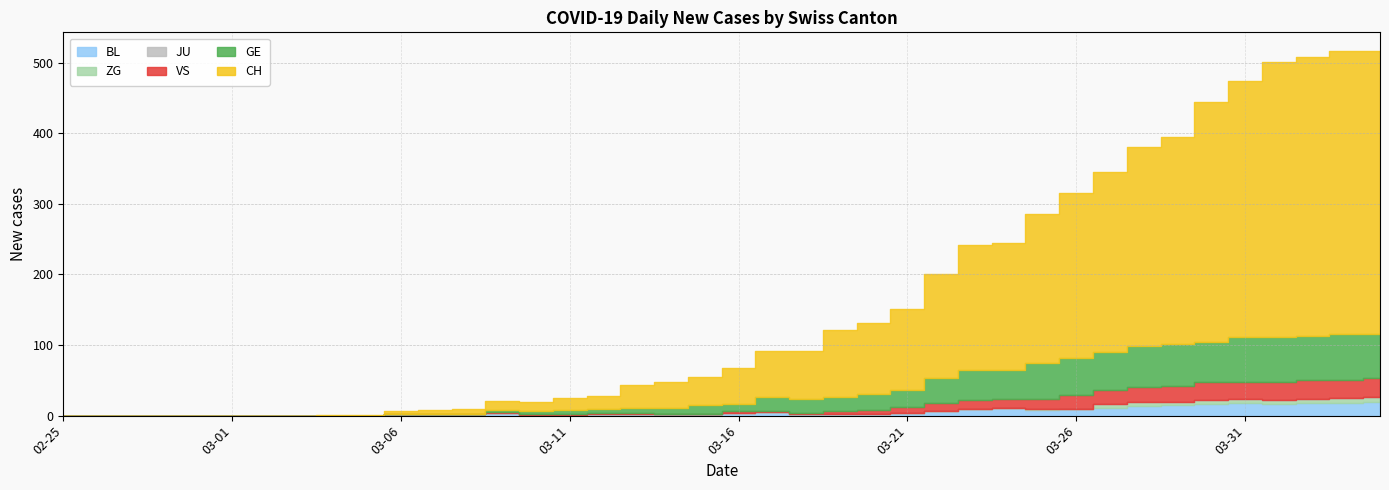

What is the difference between the second highest and minimum values in the VS series?

28